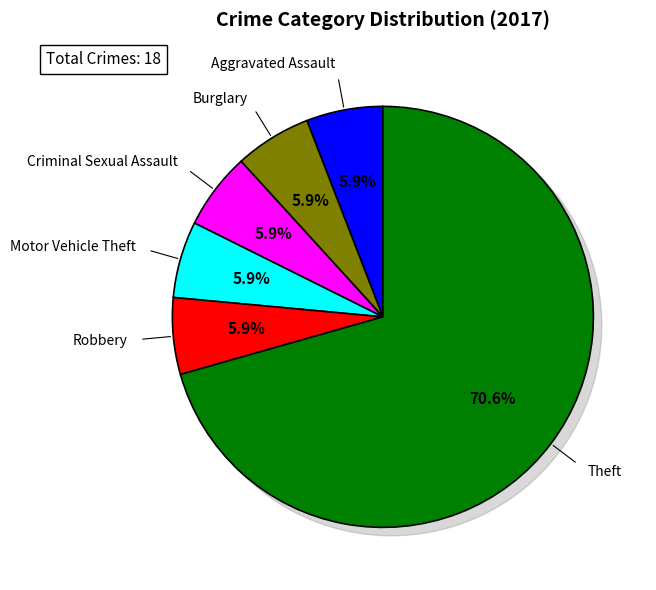

Between Aggravated Assault and Criminal Sexual Assault, which is larger?

Aggravated Assault